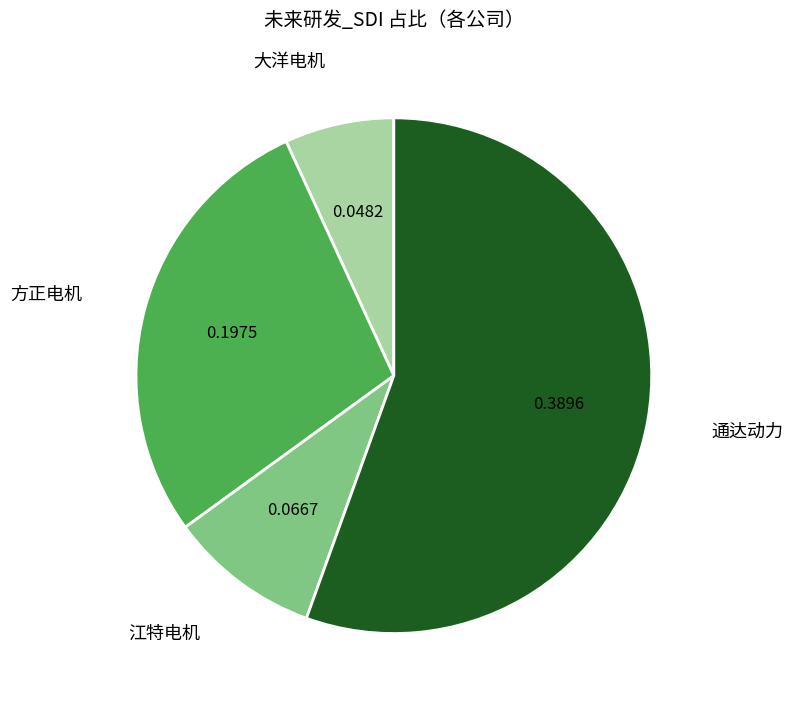

Do 江特电机 and 通达动力 together represent more than half of the pie?

Yes